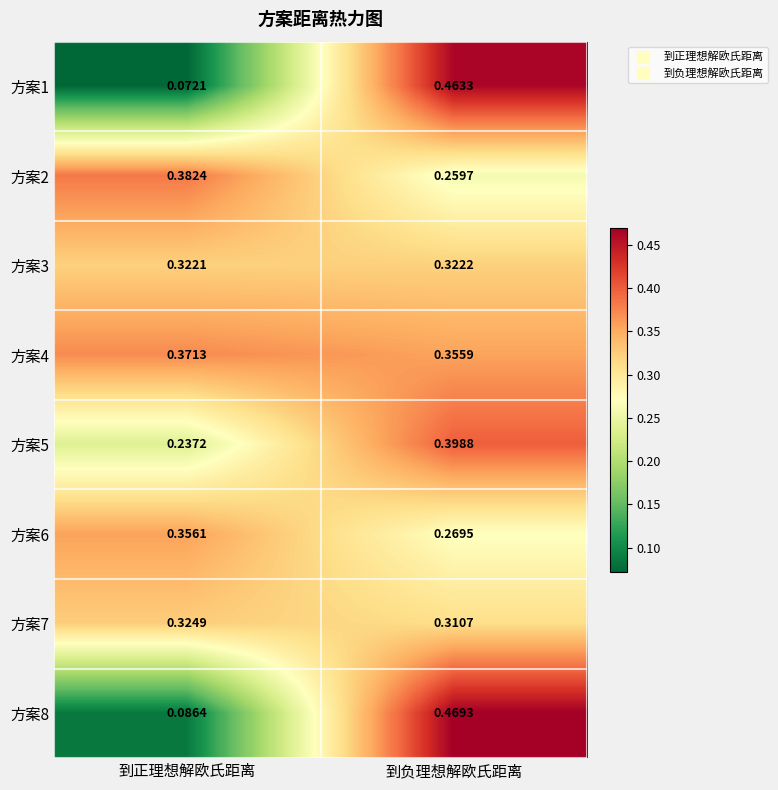

Which series has the largest total across all categories?

方案4